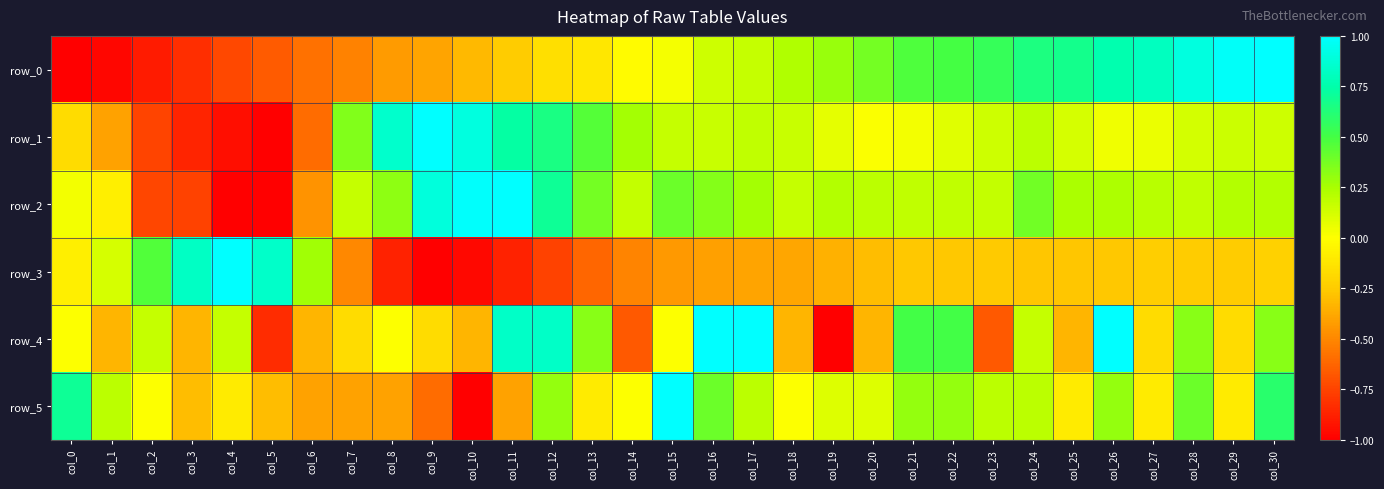

What is the difference between the maximum and second lowest values in the row_0 series?

2.0